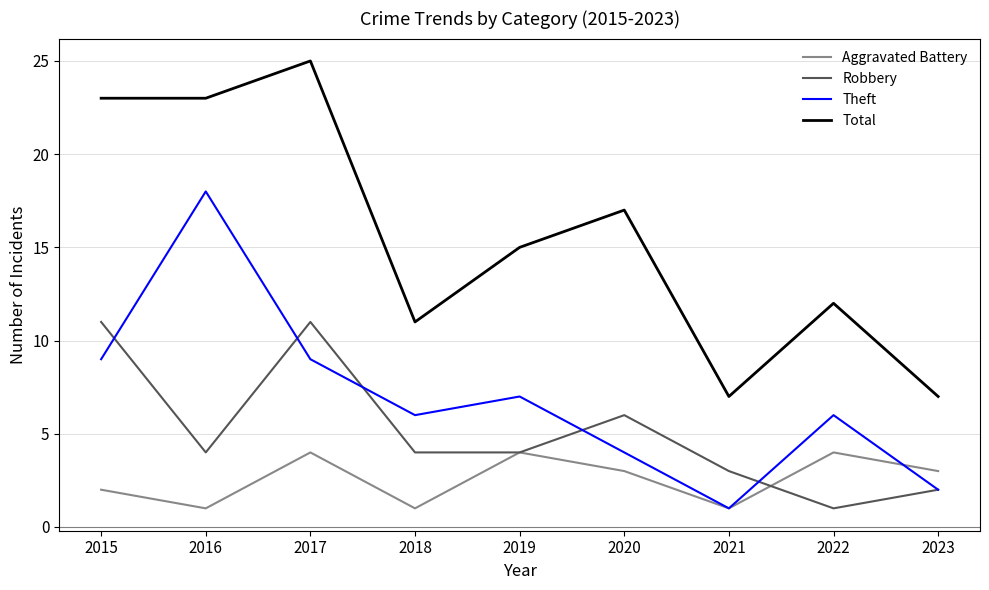

What is the difference between the highest and lowest values at 2019?

11